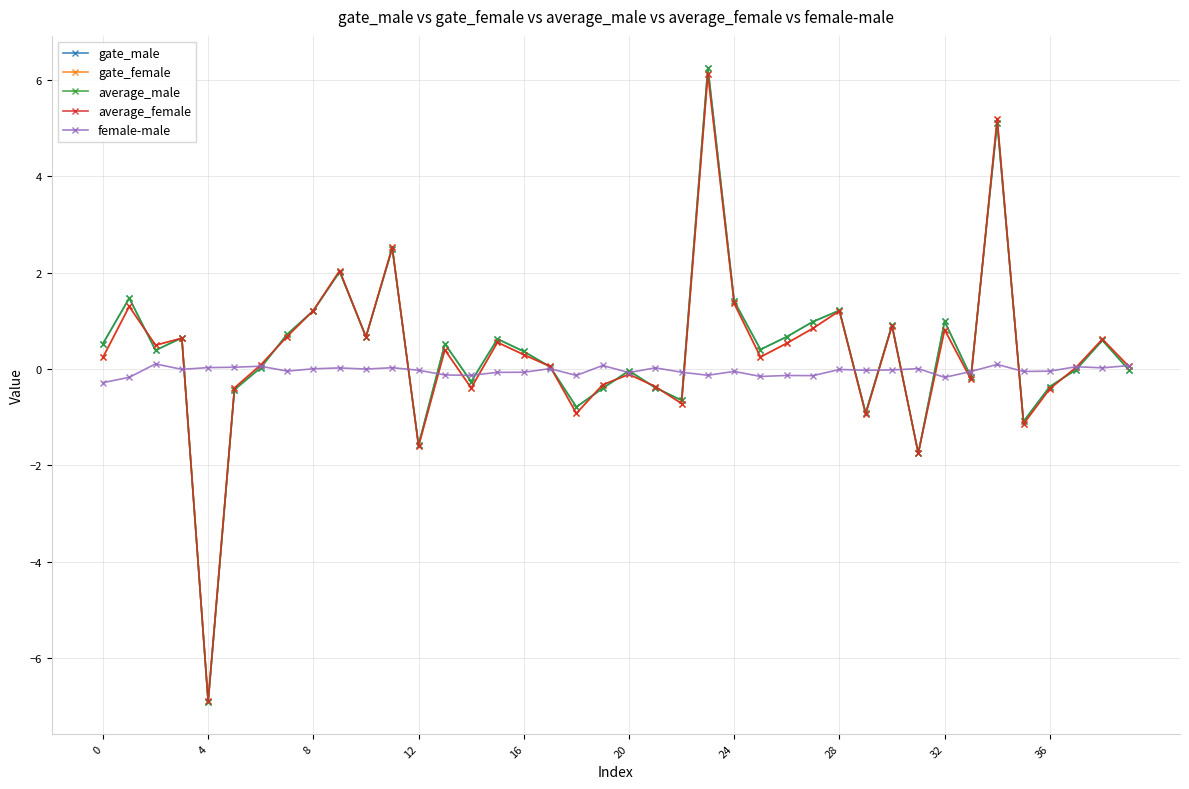

How many interior local peaks does the gate_female series have?

13